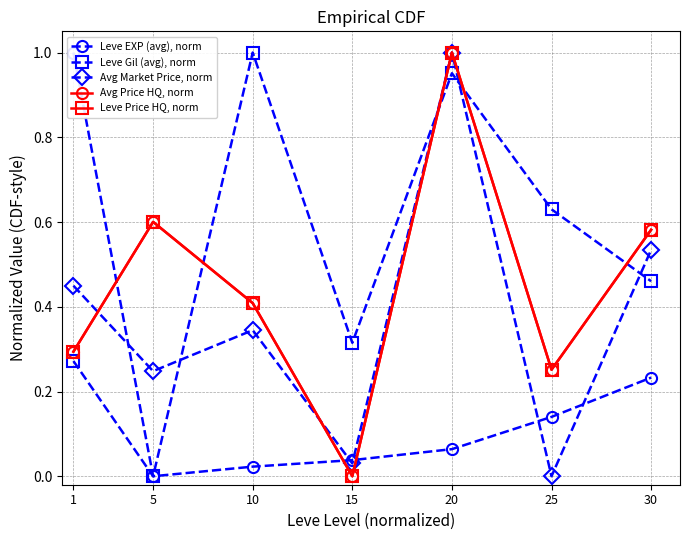

Reading left to right, extract all data points from this chart.

Leve EXP (avg), norm: 1.0	0.0	0.0	0.0	0.1	0.1	0.2
Leve Gil (avg), norm: 0.3	0.0	1.0	0.3	1.0	0.6	0.5
Avg Market Price, norm: 0.4	0.2	0.3	0.0	1.0	0.0	0.5
Avg Price HQ, norm: 0.3	0.6	0.4	0.0	1.0	0.3	0.6
Leve Price HQ, norm: 0.3	0.6	0.4	0.0	1.0	0.3	0.6